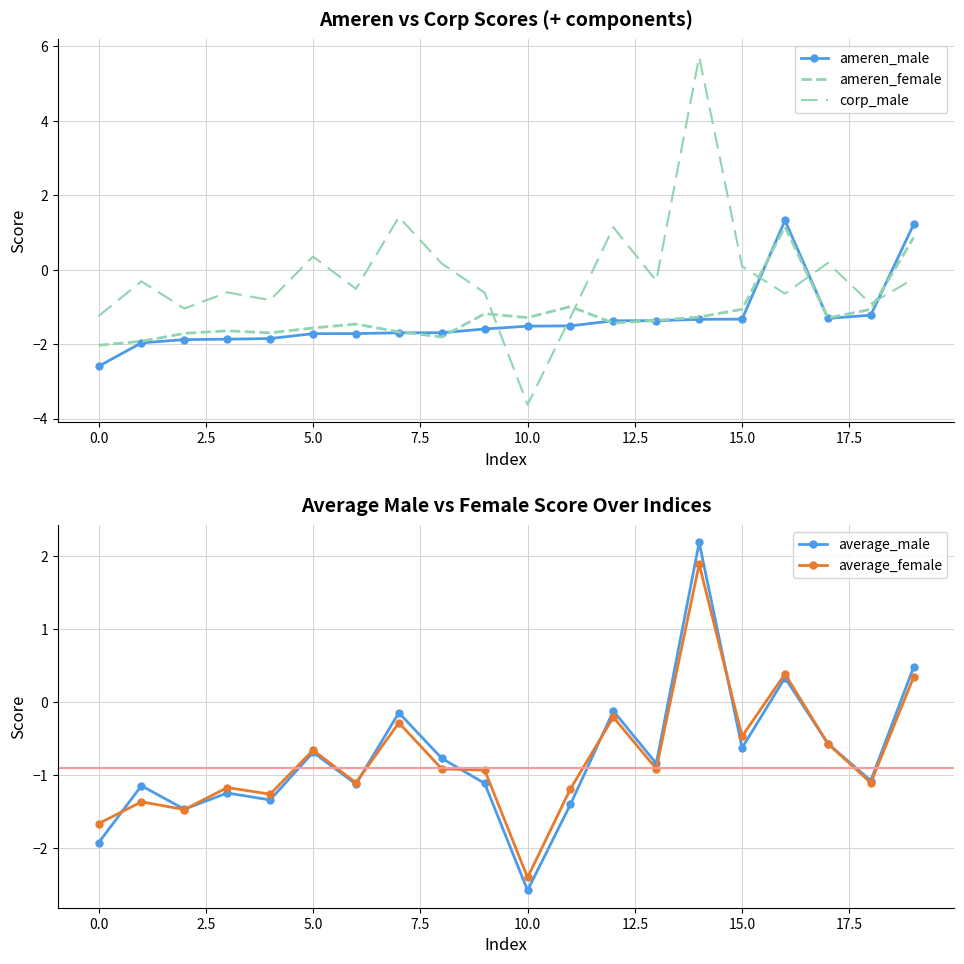

What is the value of the average_male point at the 20th from the left?

0.5